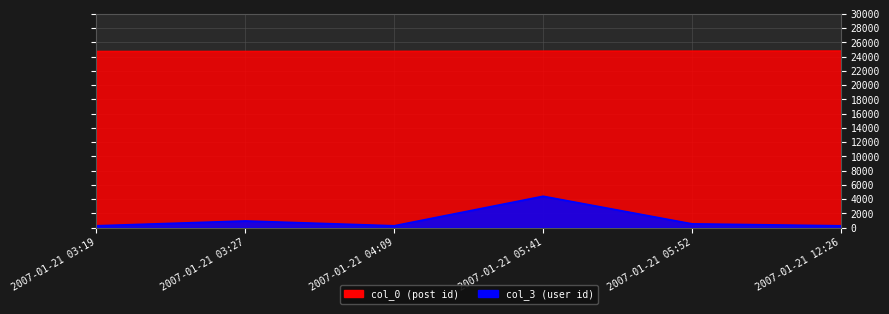

List the series in order of their peak value, highest first.

col_0, col_3